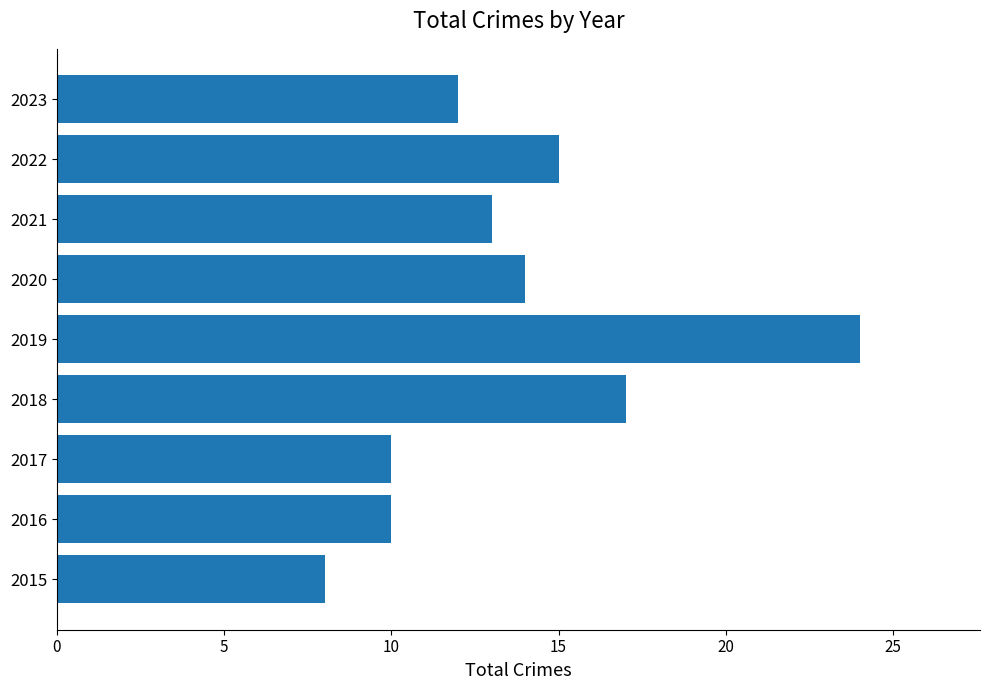

What is the approximate value at 2020?

14